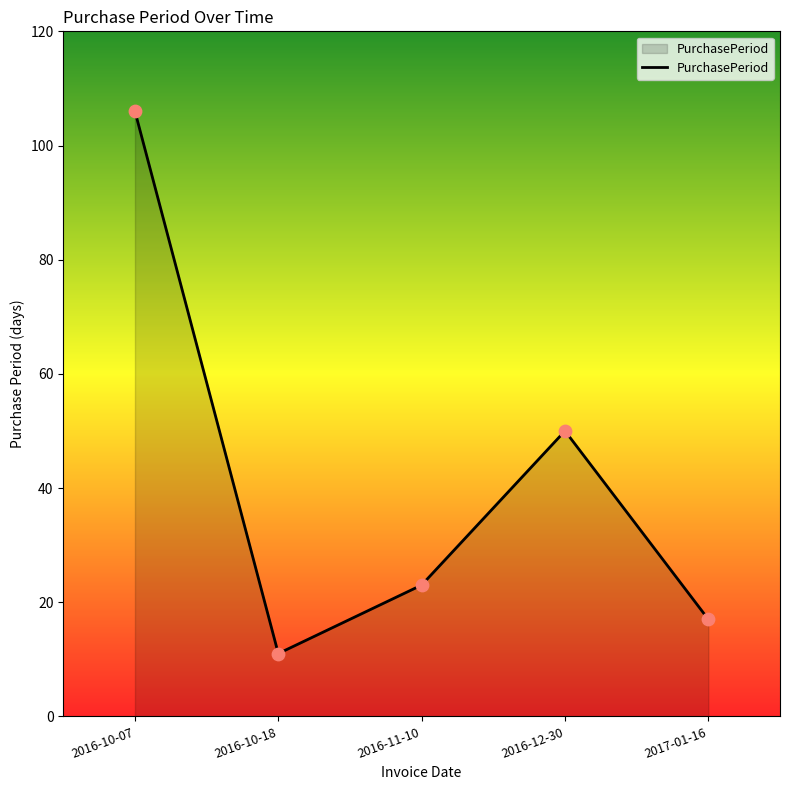

What is the change in value from 2016-10-18 to 2016-12-30?

+39